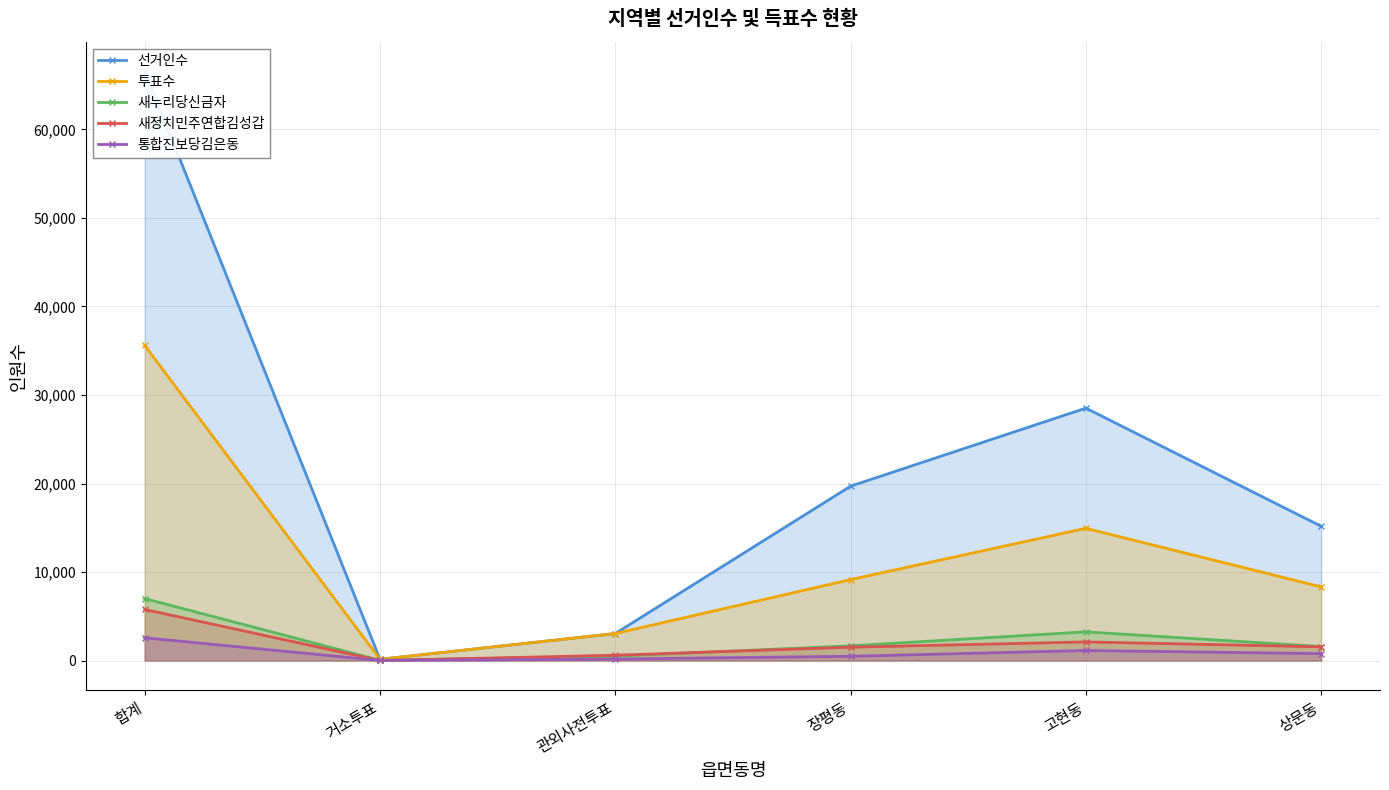

What is the label of the 6th point from the right?

합계